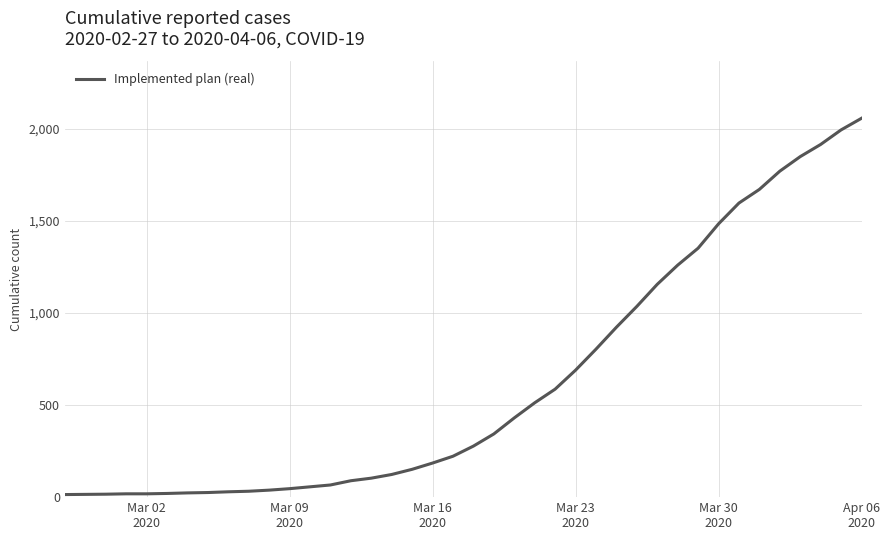

What is the difference between the maximum and minimum values?

2042